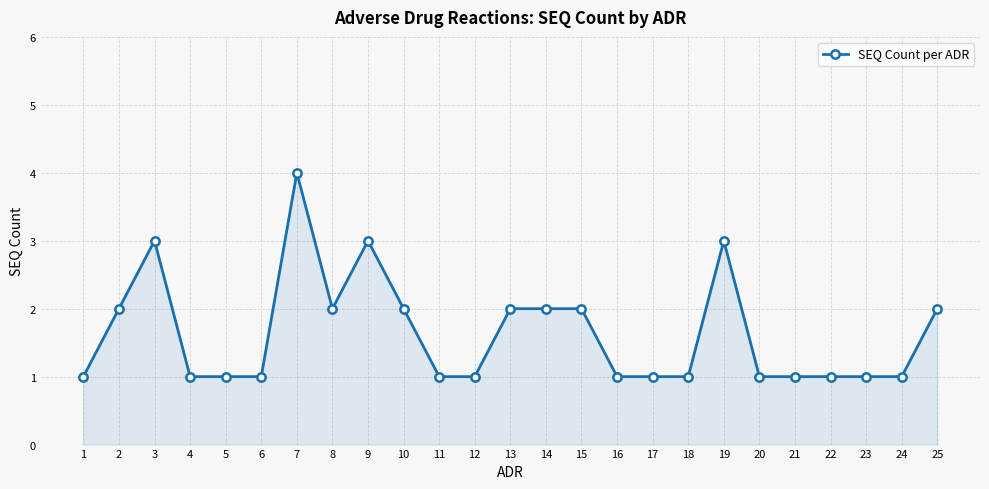

Between 21 and 2, which is larger?

2